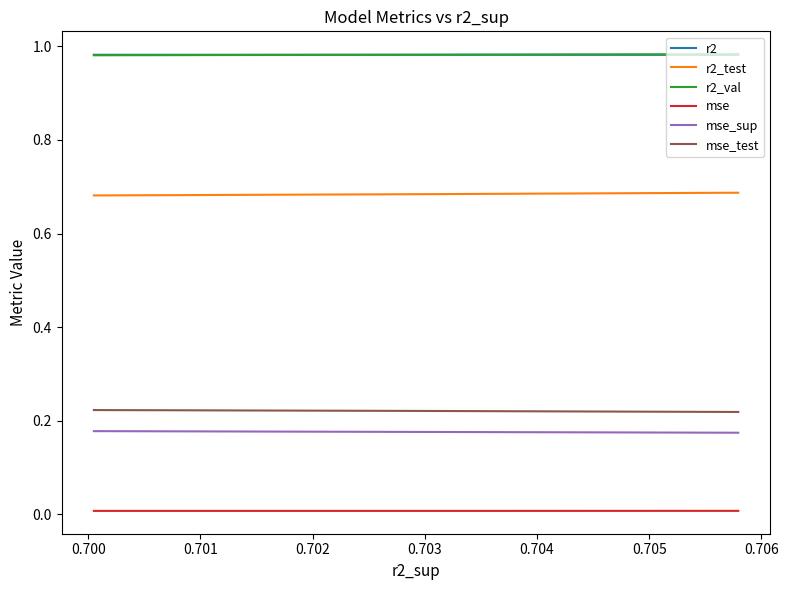

What are all the series names shown in the legend?

r2, r2_test, r2_val, mse, mse_sup, mse_test